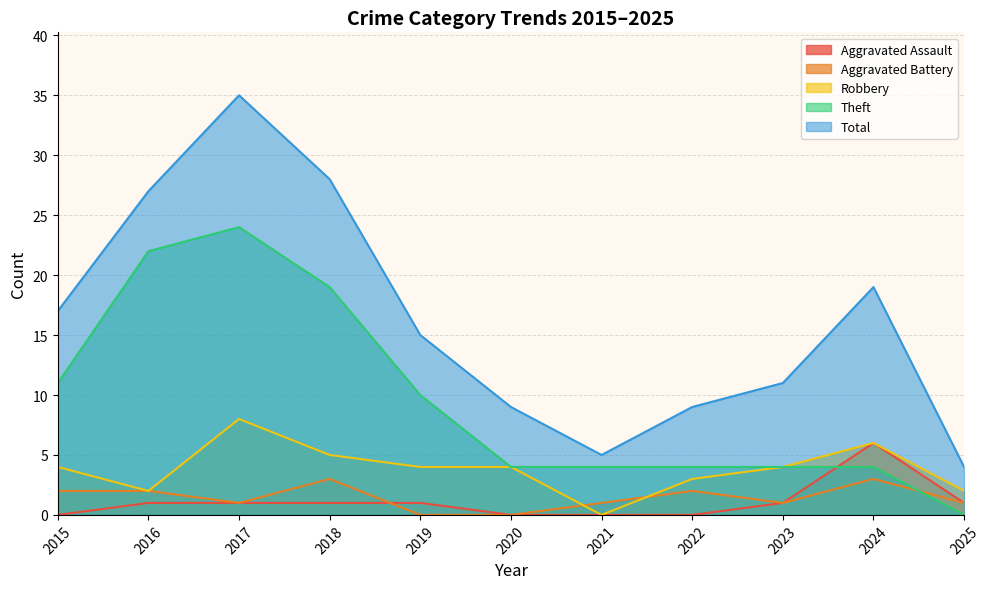

How many lines are shown in the chart?

5